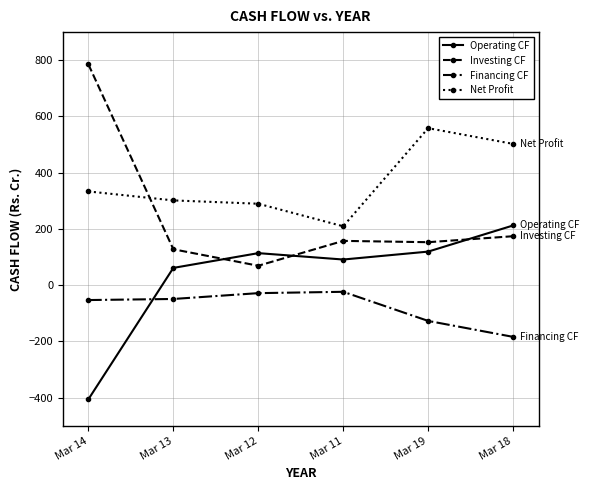

True or false: Operating CF and Net Profit intersect in this chart.

False